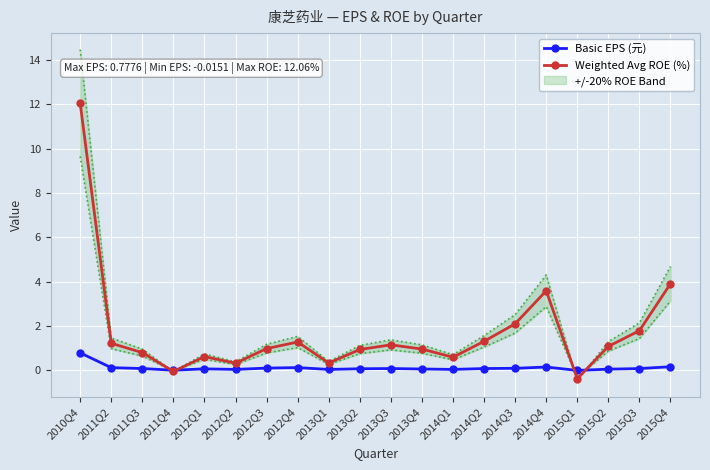

Where does the Basic EPS (元) series first go above 0?

2010Q4